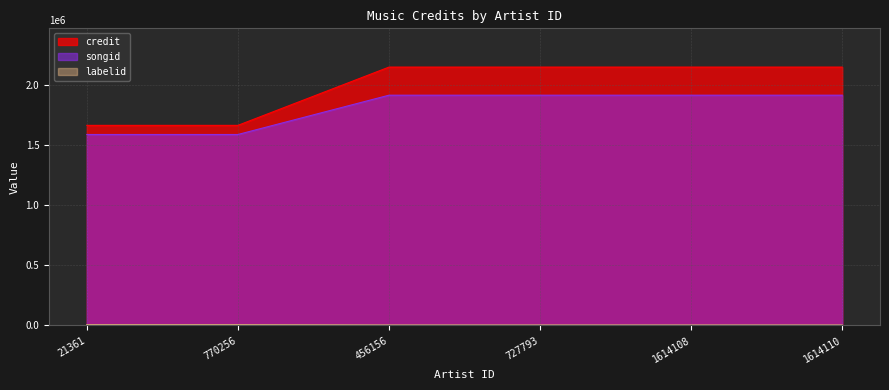

How many distinct data groups are displayed?

3